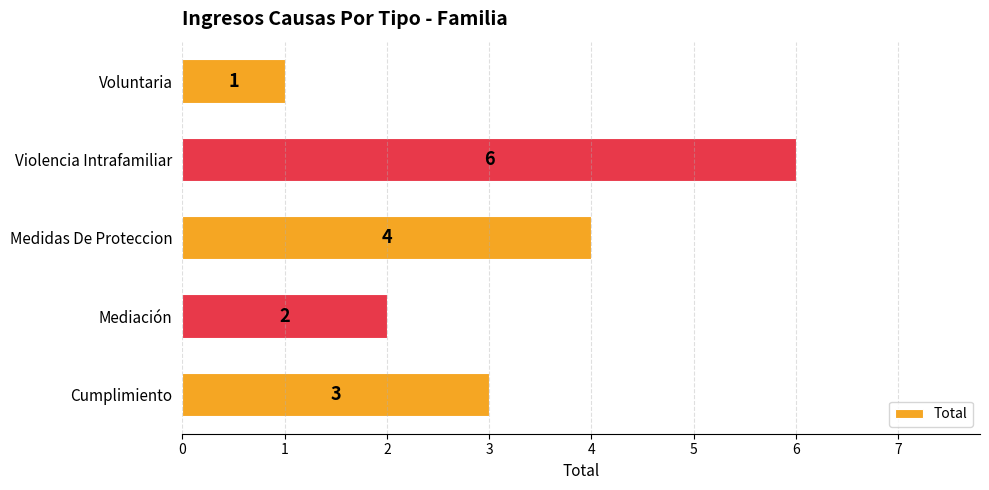

Rank the categories by value from highest to lowest.

Violencia Intrafamiliar, Medidas De Proteccion, Cumplimiento, Mediación, Voluntaria